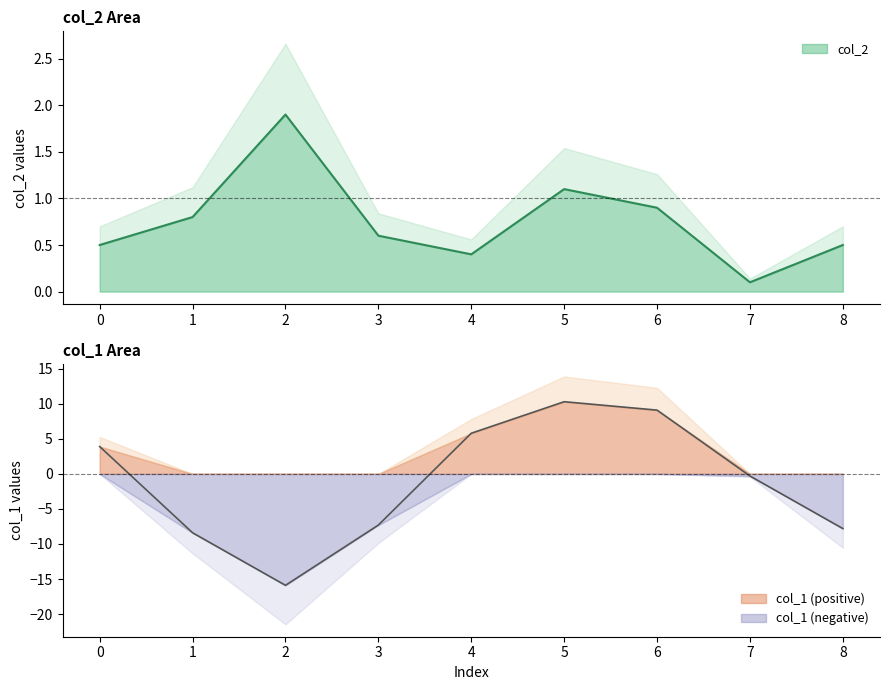

Rank the series at 3 from highest to lowest value.

col_2, col_1